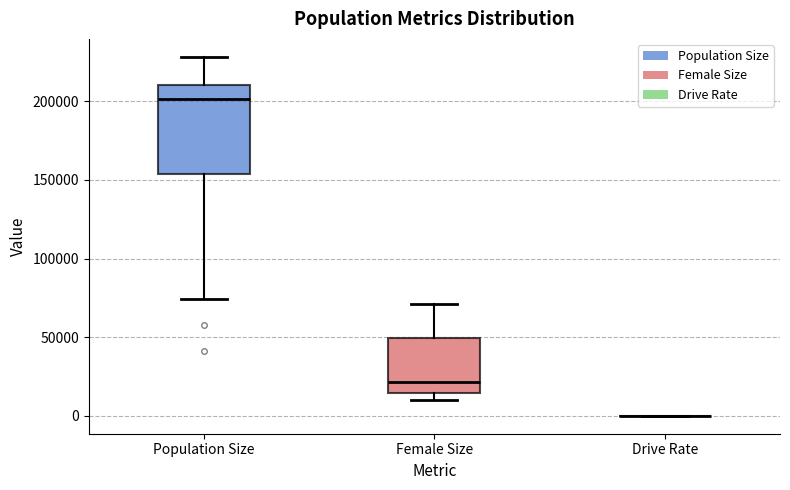

Reading left to right, read every box against the y-axis: the position of its median line, the range the box covers, and the ends of its whiskers. The values are not printed on the chart, so give them approximately, as read against the axis.

Population Size: median 200000, box 155000 to 210000, whiskers 75000 to 230000
Female Size: median 20000, box 15000 to 50000, whiskers 10000 to 70000
Drive Rate: box collapsed to a line at 0, whiskers 0 to 0